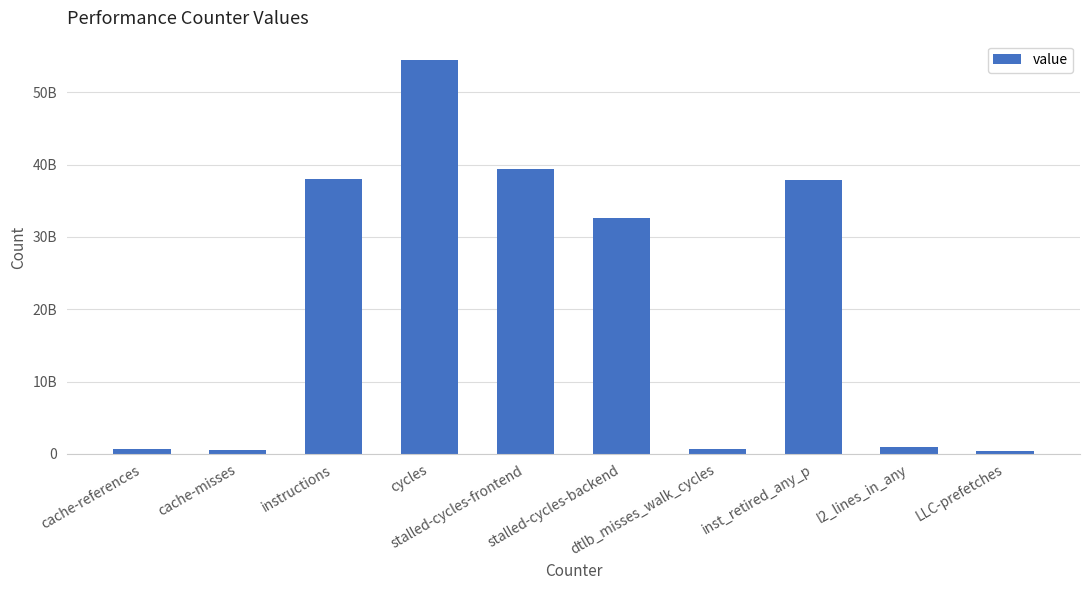

What is the label of the 2nd bar from the right?

l2_lines_in_any